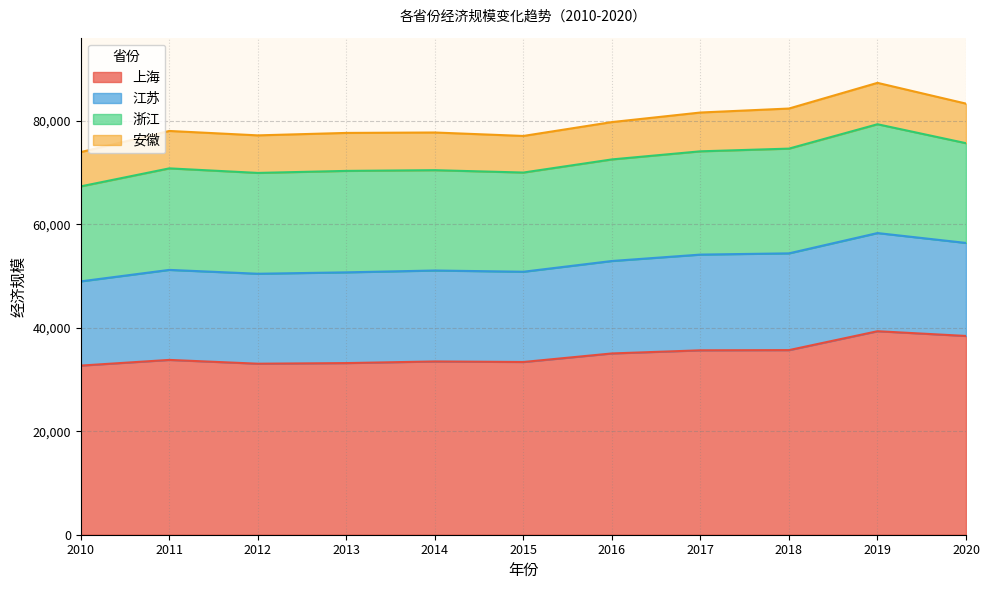

What is the greatest value displayed?

39341.5